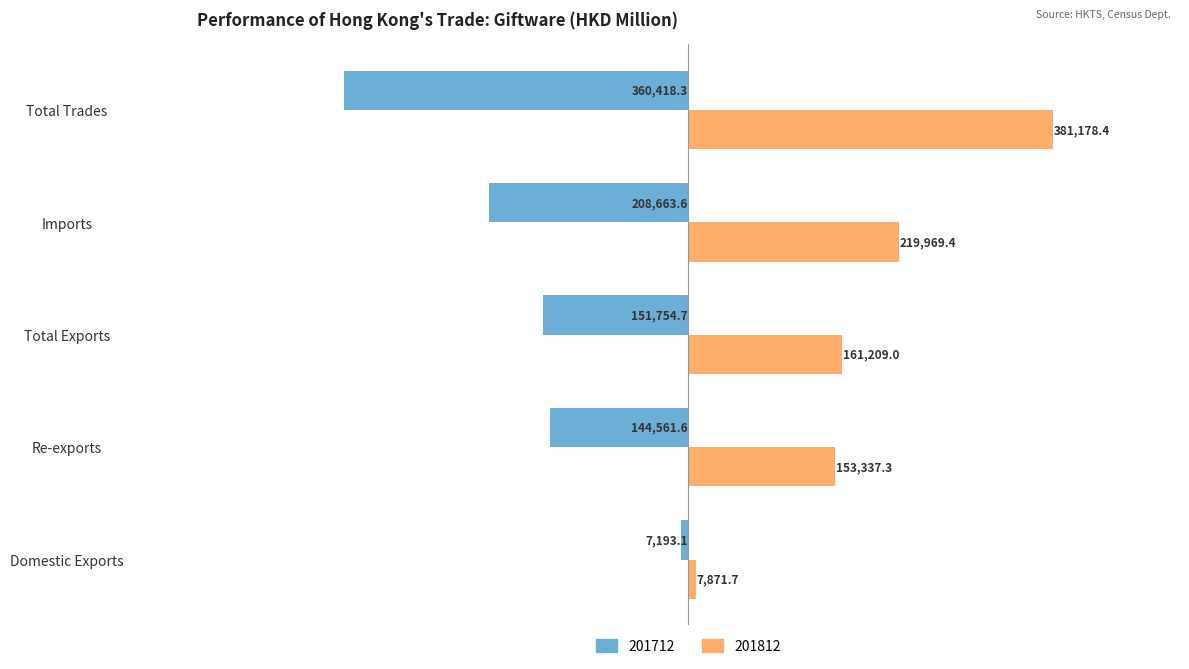

How many data points in 201812 are less than 161208?

2